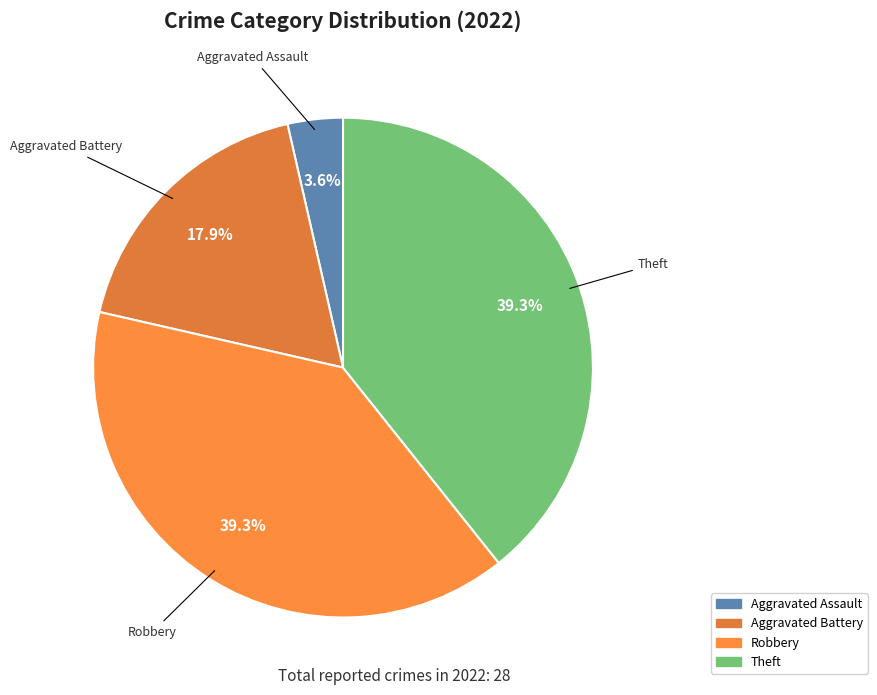

How many slices are in this pie chart?

4